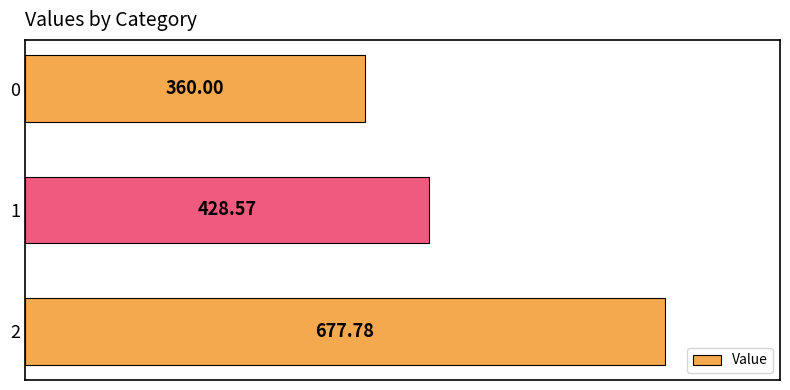

What value does the data have at 0?

360.0